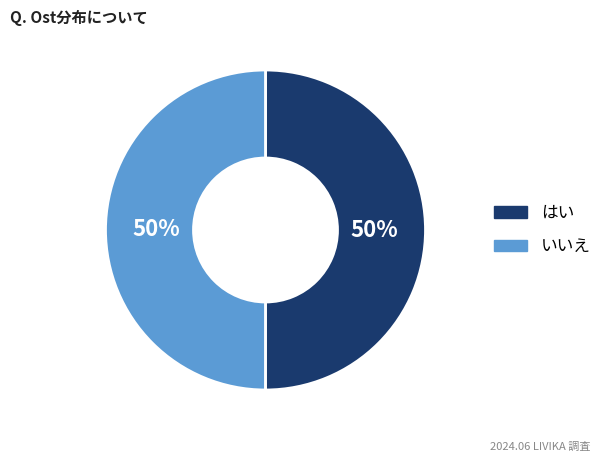

To the nearest percent, what is the average slice percentage?

50%